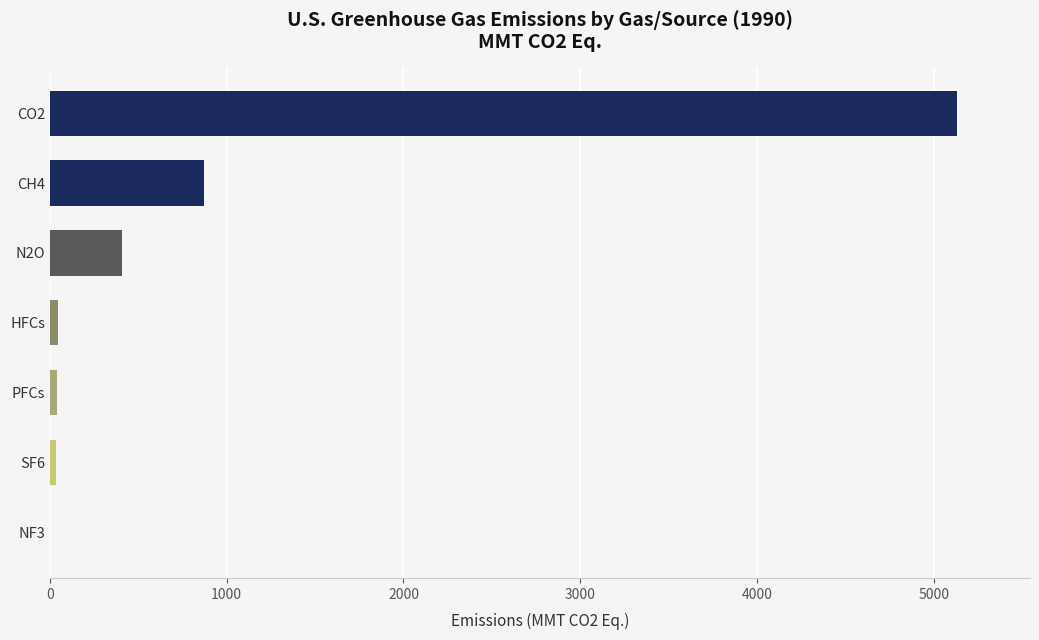

Are the bars horizontal?

Yes